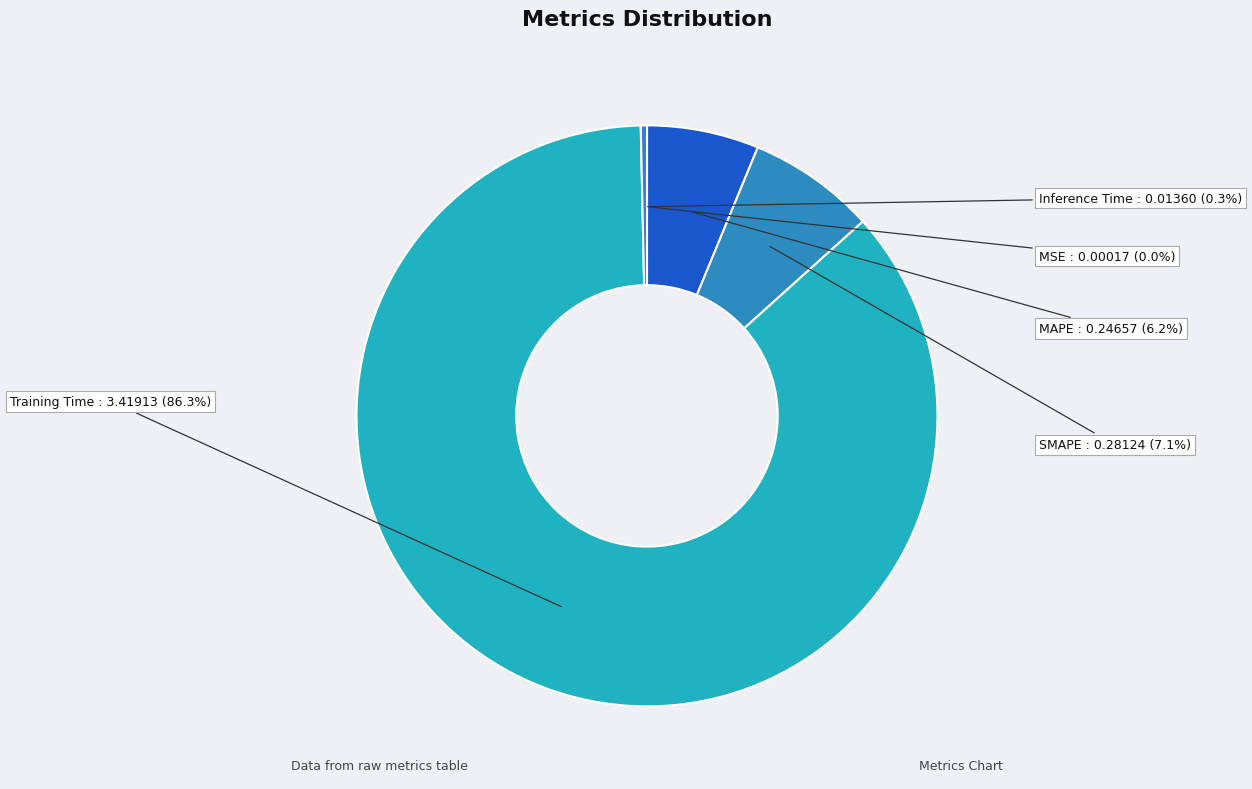

Does Training Time represent more than half of the total?

Yes